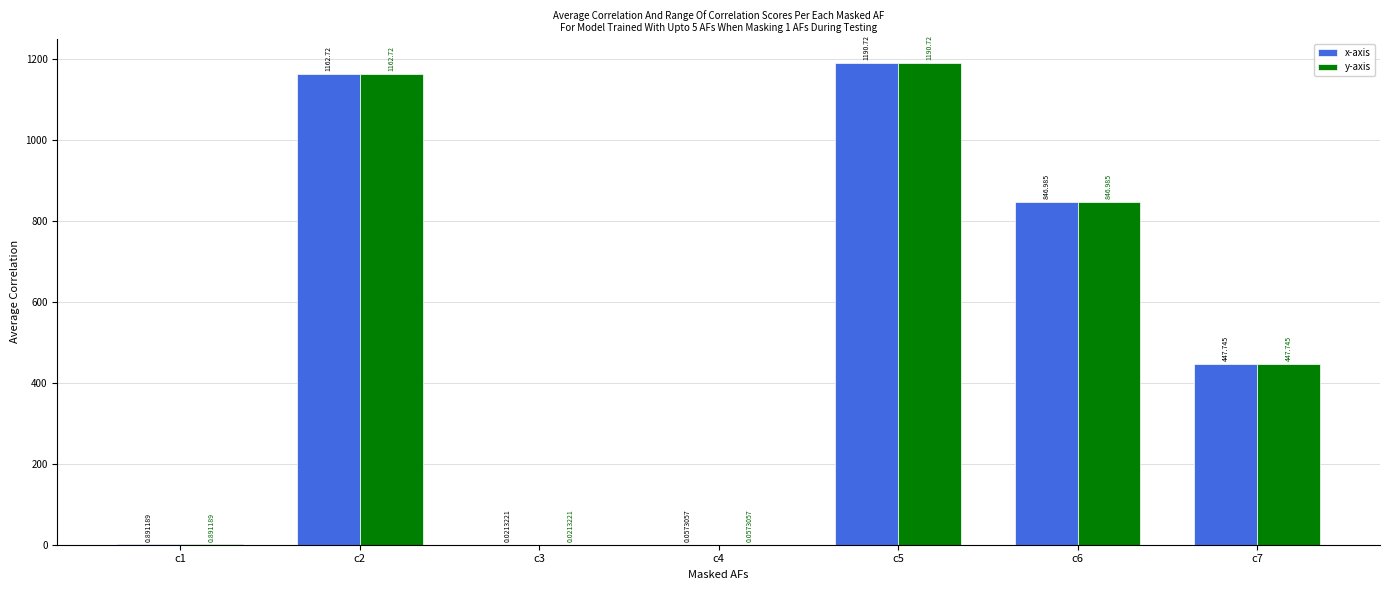

Where does the x-axis series first go above 447?

c2